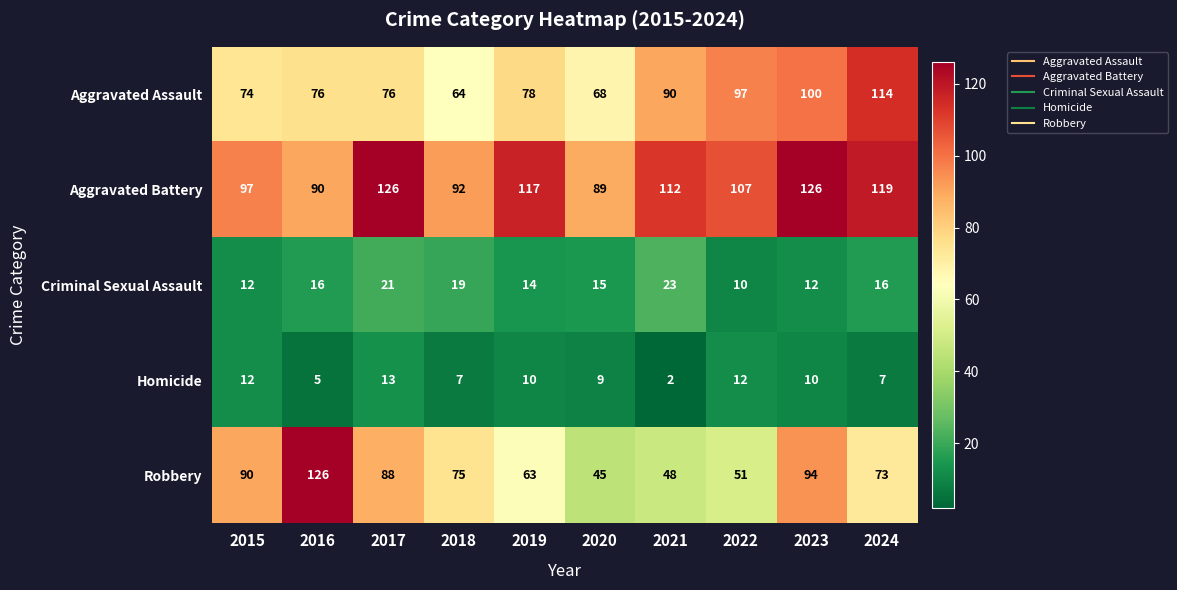

The Robbery series shows 75 at 2018. True or false?

True